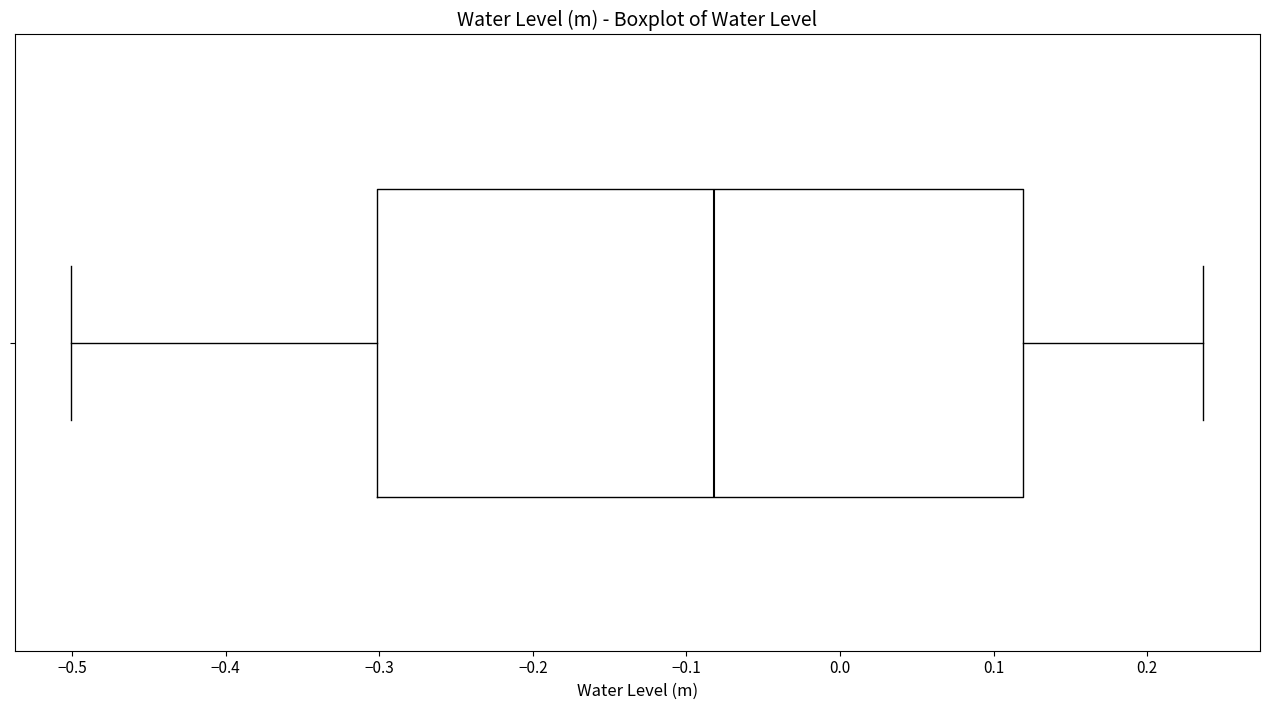

Transcribe this box plot: give where the median line is, the range the box spans, and where the two whiskers end, as read against the x-axis. The values are not printed on the chart, so give them approximately, as read against the axis.

median -0.08, box -0.30 to 0.12, whiskers -0.50 to 0.24